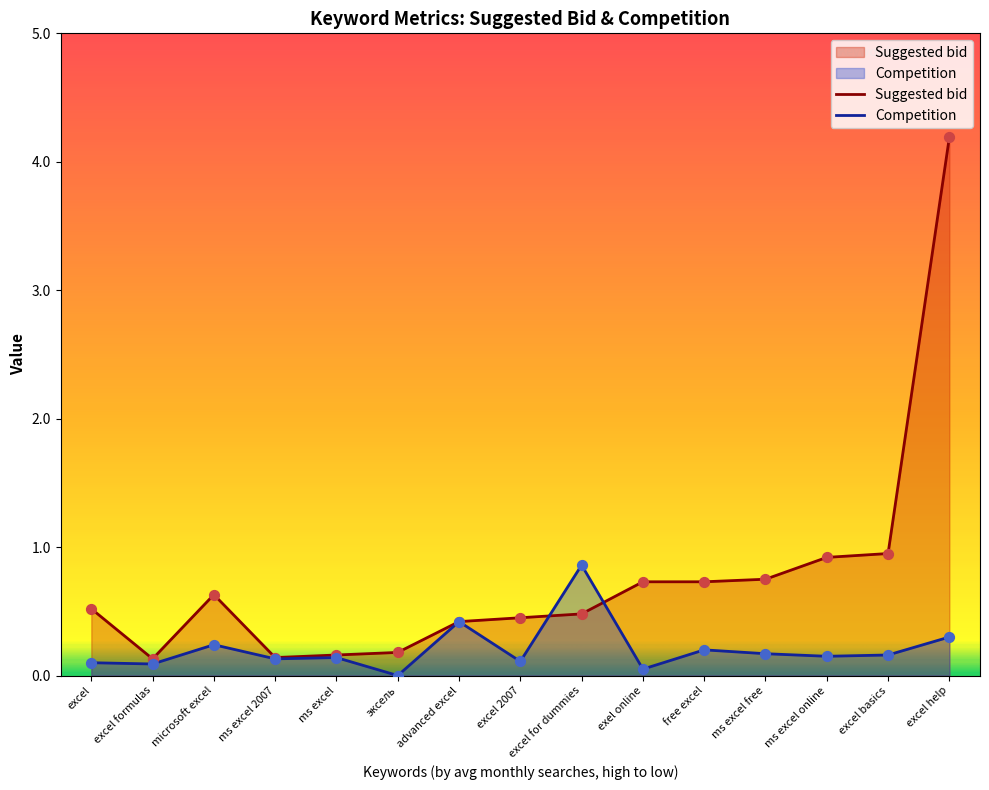

Which series reaches the maximum Y coordinate?

Suggested bid